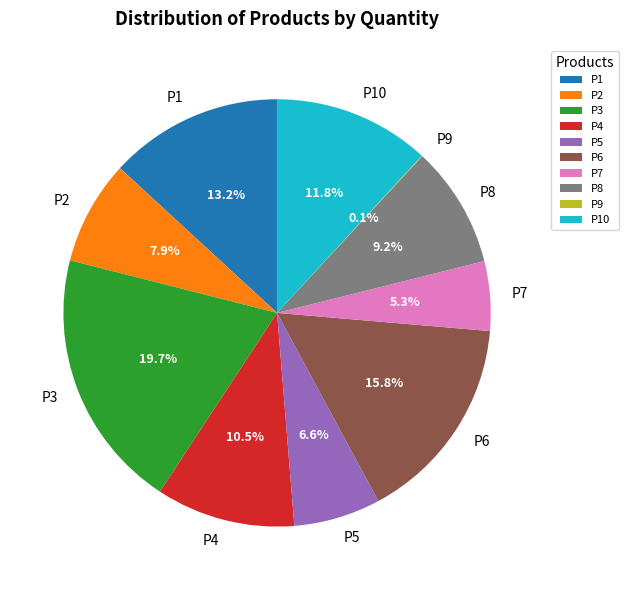

Between P1 and P8, which is larger?

P1